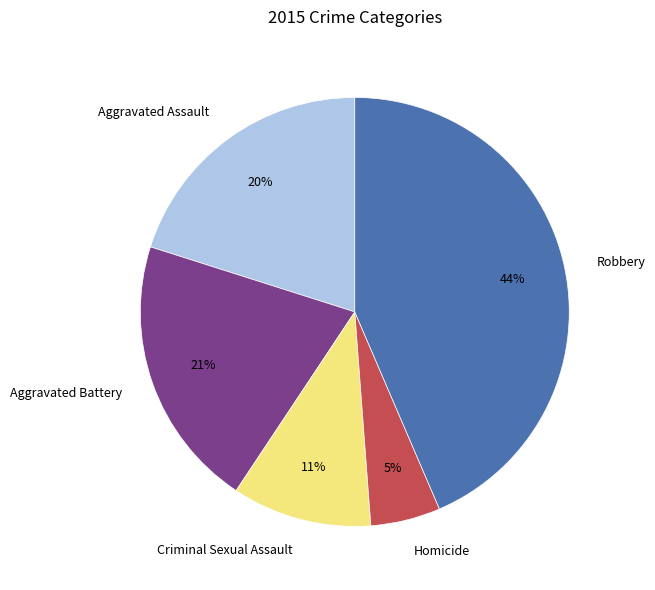

The Robbery slice represents 55% of the pie. True or false?

False